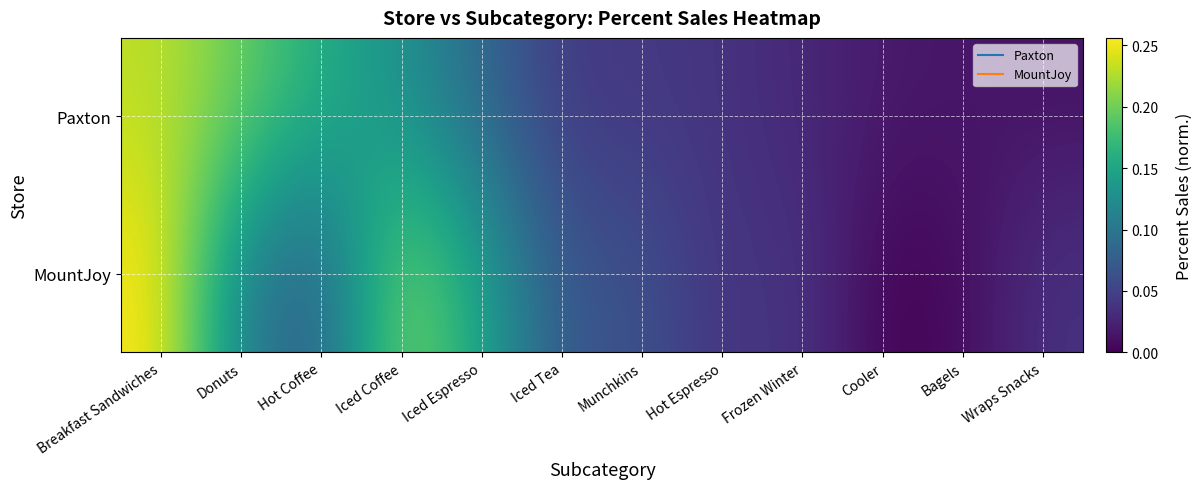

At how many categories does at least one series exceed 0?

12